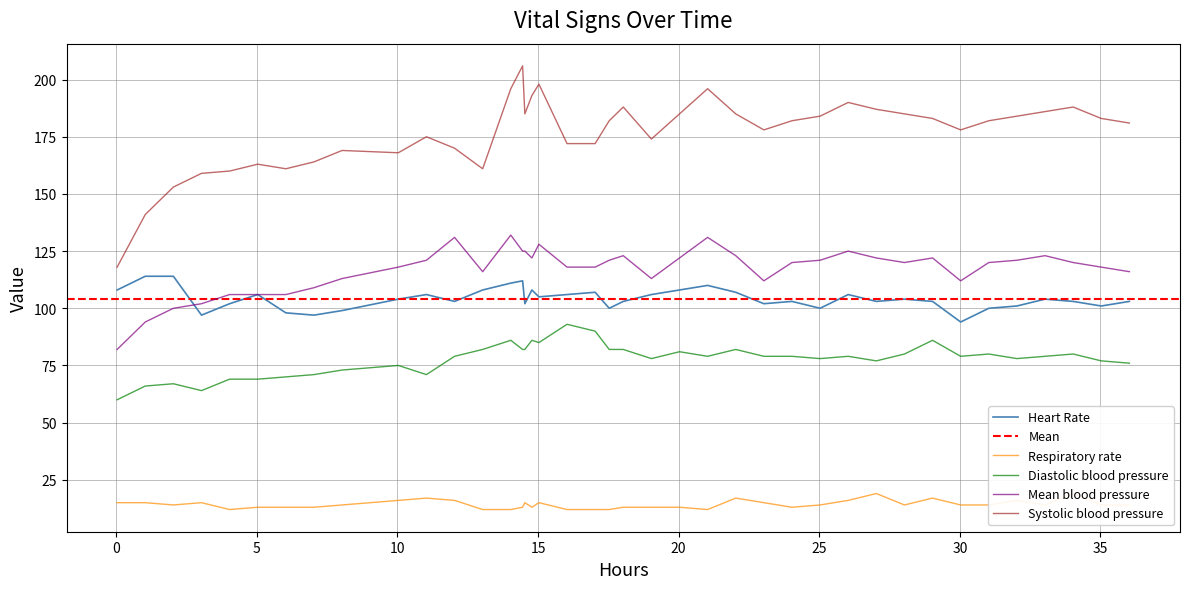

What is the minimum value for Mean blood pressure?

82